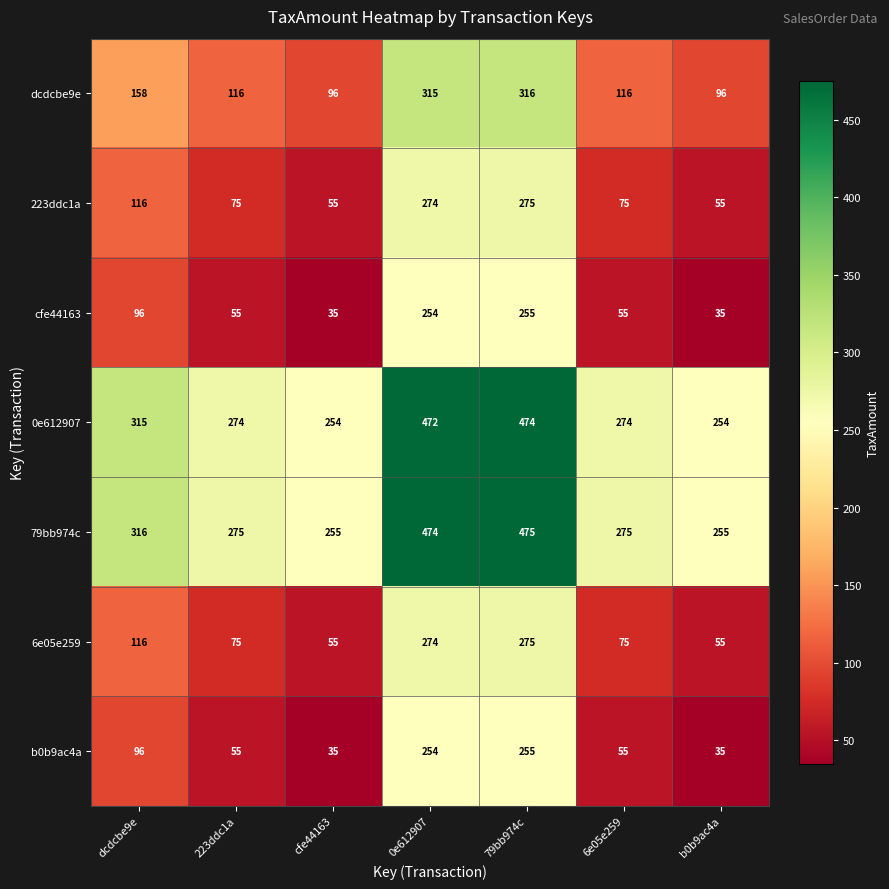

Read the 6e05e259 value at 6e05e259, to the nearest 10.

80